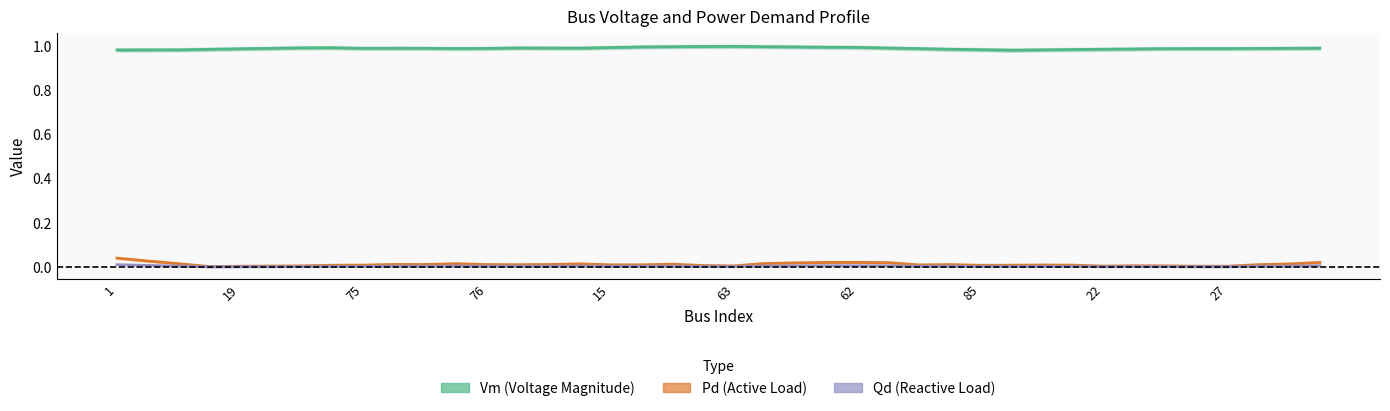

Reading left to right, list all the values displayed in this chart.

Vm (Voltage Magnitude): 1.0	1.0	1.0	1.0	1.0	1.0	1.0	1.0	1.0	1.0	1.0	1.0	1.0	1.0	1.0	1.0	1.0	1.0	1.0	1.0	1.0	1.0	1.0	1.0	1.0	1.0	1.0	1.0	1.0	1.0	1.0	1.0	1.0	1.0	1.0	1.0	1.0	1.0	1.0	1.0
Pd (Active Load): 0.0	0.0	0.0	0.0	0.0	0.0	0.0	0.0	0.0	0.0	0.0	0.0	0.0	0.0	0.0	0.0	0.0	0.0	0.0	0.0	0.0	0.0	0.0	0.0	0.0	0.0	0.0	0.0	0.0	0.0	0.0	0.0	0.0	0.0	0.0	0.0	0.0	0.0	0.0	0.0
Qd (Reactive Load): 0.0	0.0	0.0	0.0	0.0	0.0	0.0	0.0	0.0	0.0	0.0	0.0	0.0	0.0	0.0	0.0	0.0	0.0	0.0	0.0	0.0	0.0	0.0	0.0	0.0	0.0	0.0	0.0	0.0	0.0	0.0	0.0	0.0	0.0	0.0	0.0	0.0	0.0	0.0	0.0